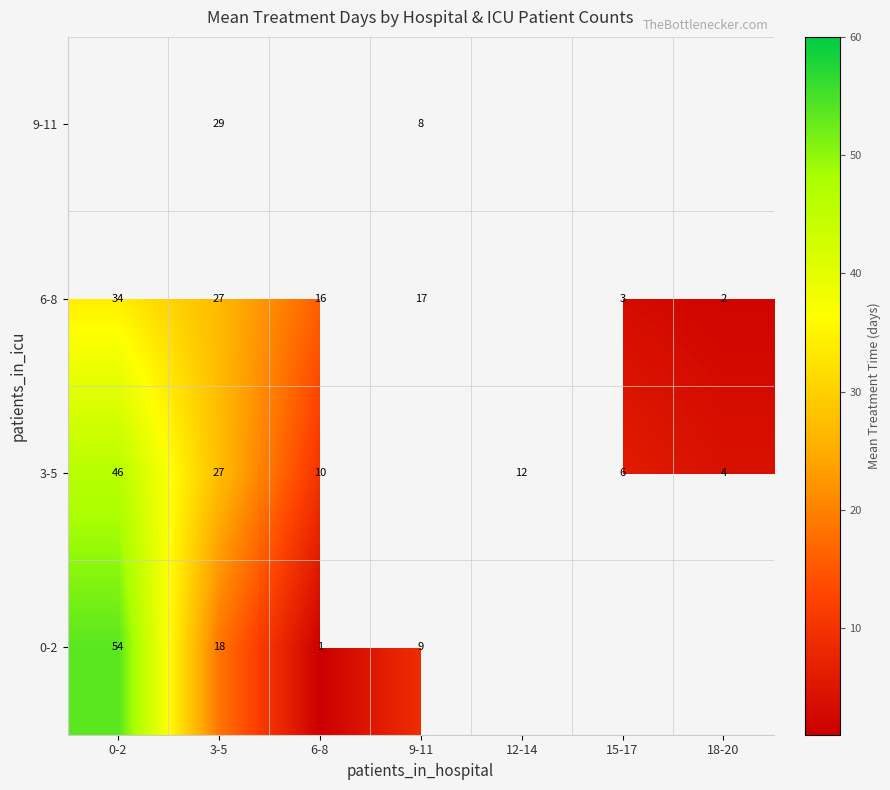

Is the value of 3-5 at 18-20 greater than the value of 0-2 at 3-5?

No